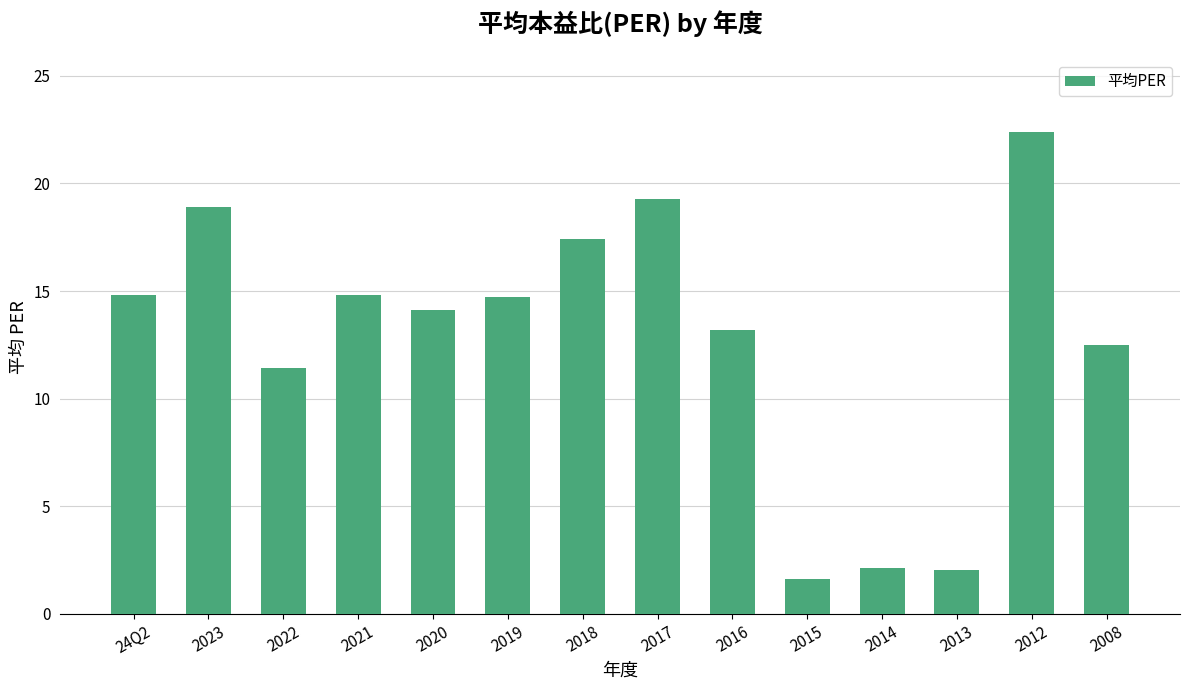

What is the difference between the values at 2013 and 2018?

15.4